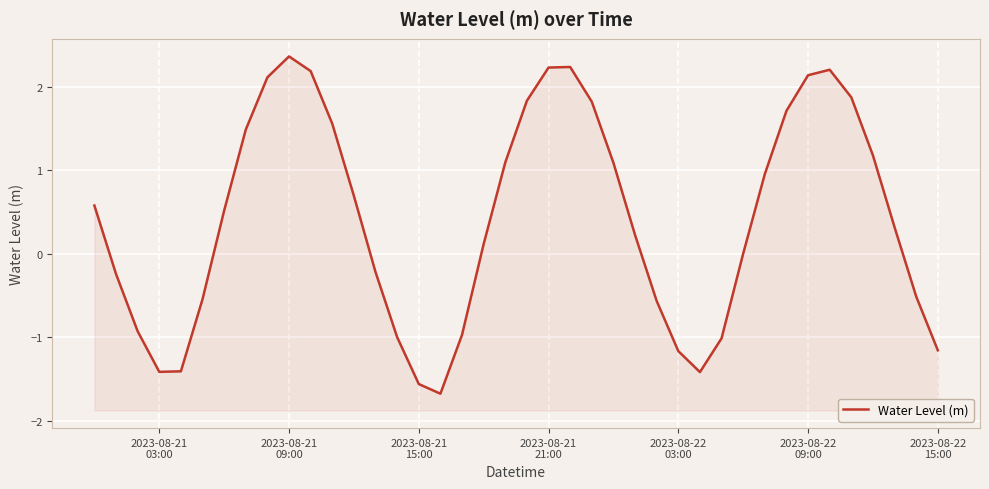

Does the chart display data point markers on the line(s)?

No